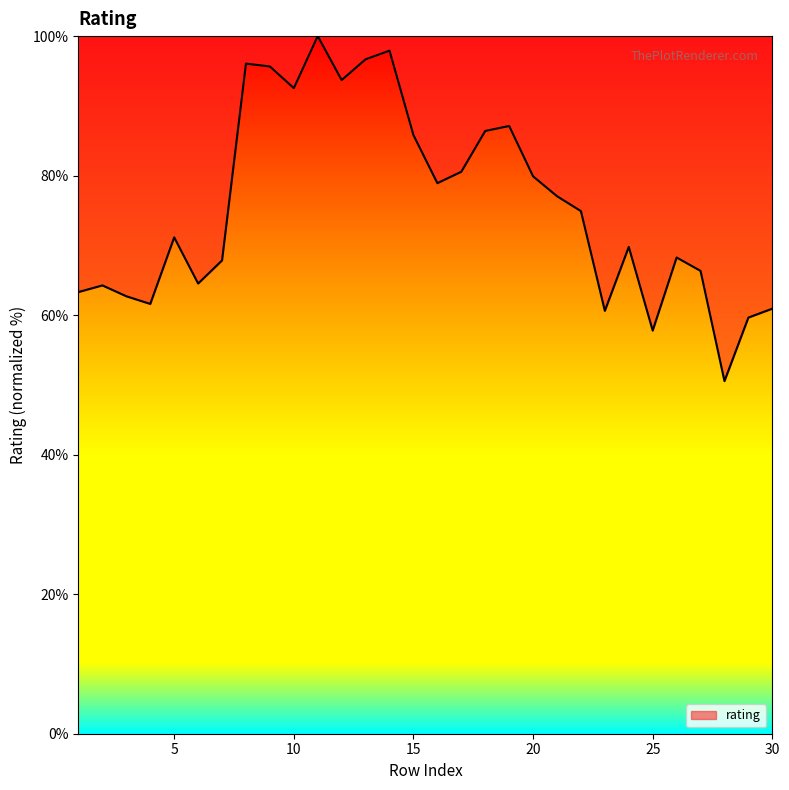

What is the difference between the second highest and second lowest values?

40.1